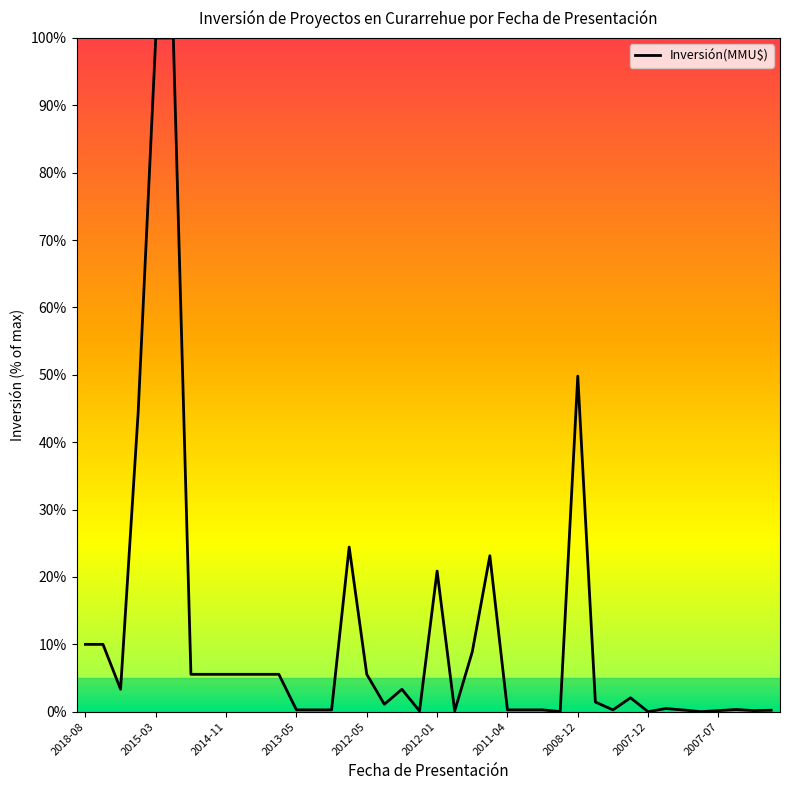

What is the maximum value shown in the chart?

100.0